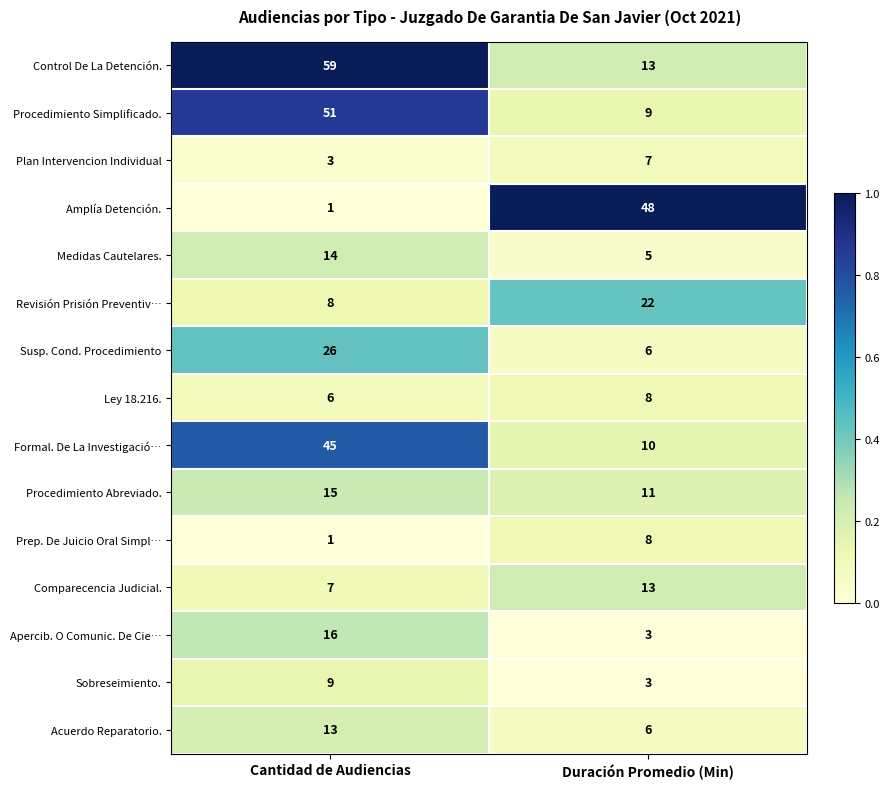

Reading left to right, transcribe all the data shown in this chart.

Control De La Detención.: Cantidad de Audiencias=59	Duración Promedio (Min)=13
Procedimiento Simplificado.: Cantidad de Audiencias=51	Duración Promedio (Min)=9
Plan Intervencion Individual: Cantidad de Audiencias=3	Duración Promedio (Min)=7
Amplía Detención.: Cantidad de Audiencias=1	Duración Promedio (Min)=48
Medidas Cautelares.: Cantidad de Audiencias=14	Duración Promedio (Min)=5
Revisión Prisión Preventiv…: Cantidad de Audiencias=8	Duración Promedio (Min)=22
Susp. Cond. Procedimiento: Cantidad de Audiencias=26	Duración Promedio (Min)=6
Ley 18.216.: Cantidad de Audiencias=6	Duración Promedio (Min)=8
Formal. De La Investigació…: Cantidad de Audiencias=45	Duración Promedio (Min)=10
Procedimiento Abreviado.: Cantidad de Audiencias=15	Duración Promedio (Min)=11
Prep. De Juicio Oral Simpl…: Cantidad de Audiencias=1	Duración Promedio (Min)=8
Comparecencia Judicial.: Cantidad de Audiencias=7	Duración Promedio (Min)=13
Apercib. O Comunic. De Cie…: Cantidad de Audiencias=16	Duración Promedio (Min)=3
Sobreseimiento.: Cantidad de Audiencias=9	Duración Promedio (Min)=3
Acuerdo Reparatorio.: Cantidad de Audiencias=13	Duración Promedio (Min)=6